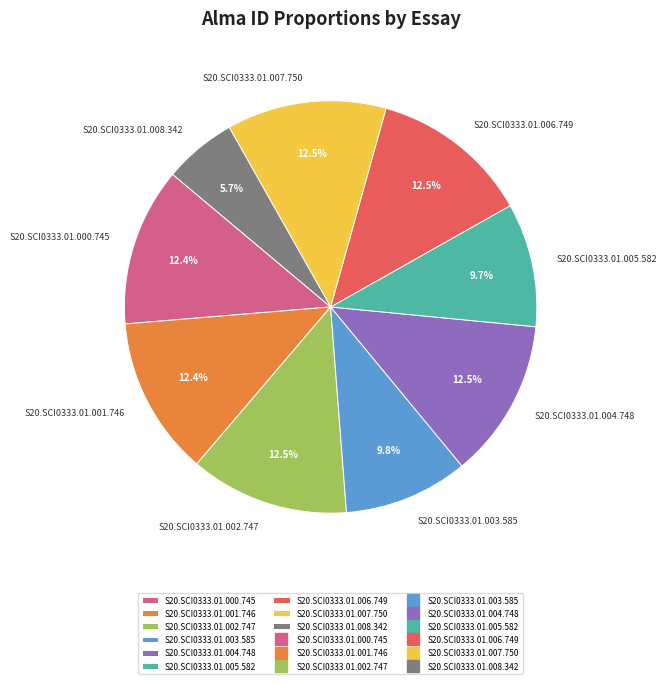

Approximately how many times larger is the value at S20.SCI0333.01.006.749 compared to S20.SCI0333.01.004.748?

1.0